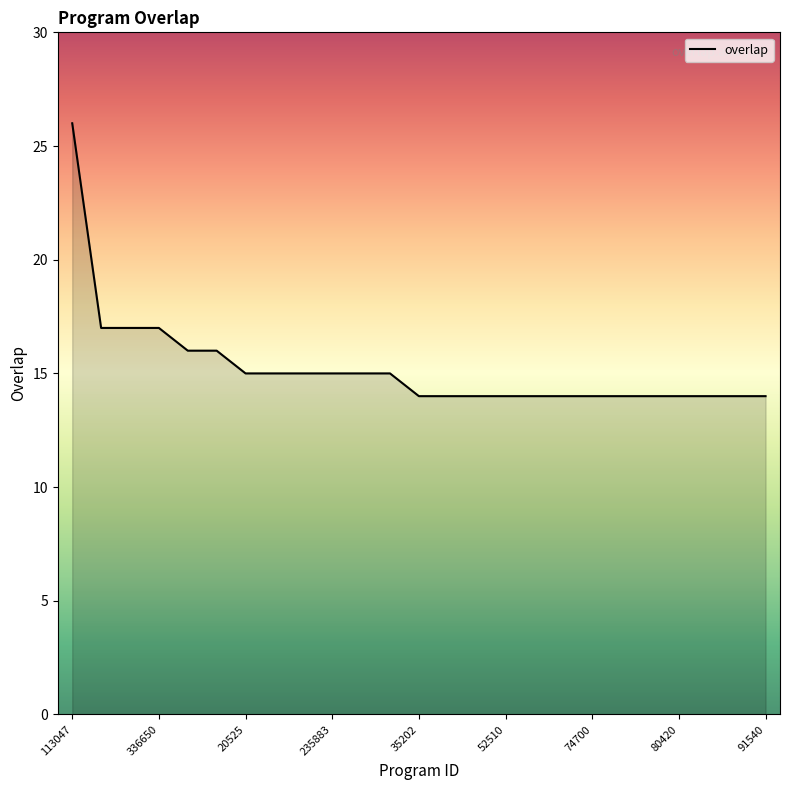

What is the smallest value displayed?

14